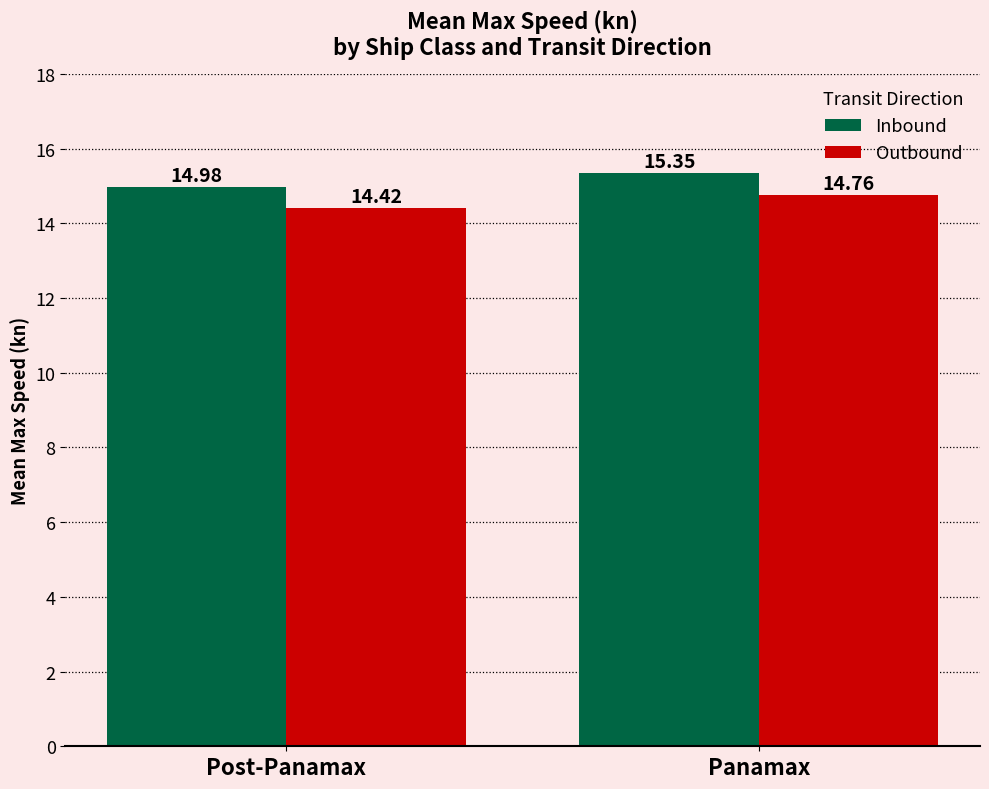

At which category is the sum across all series the highest?

Panamax